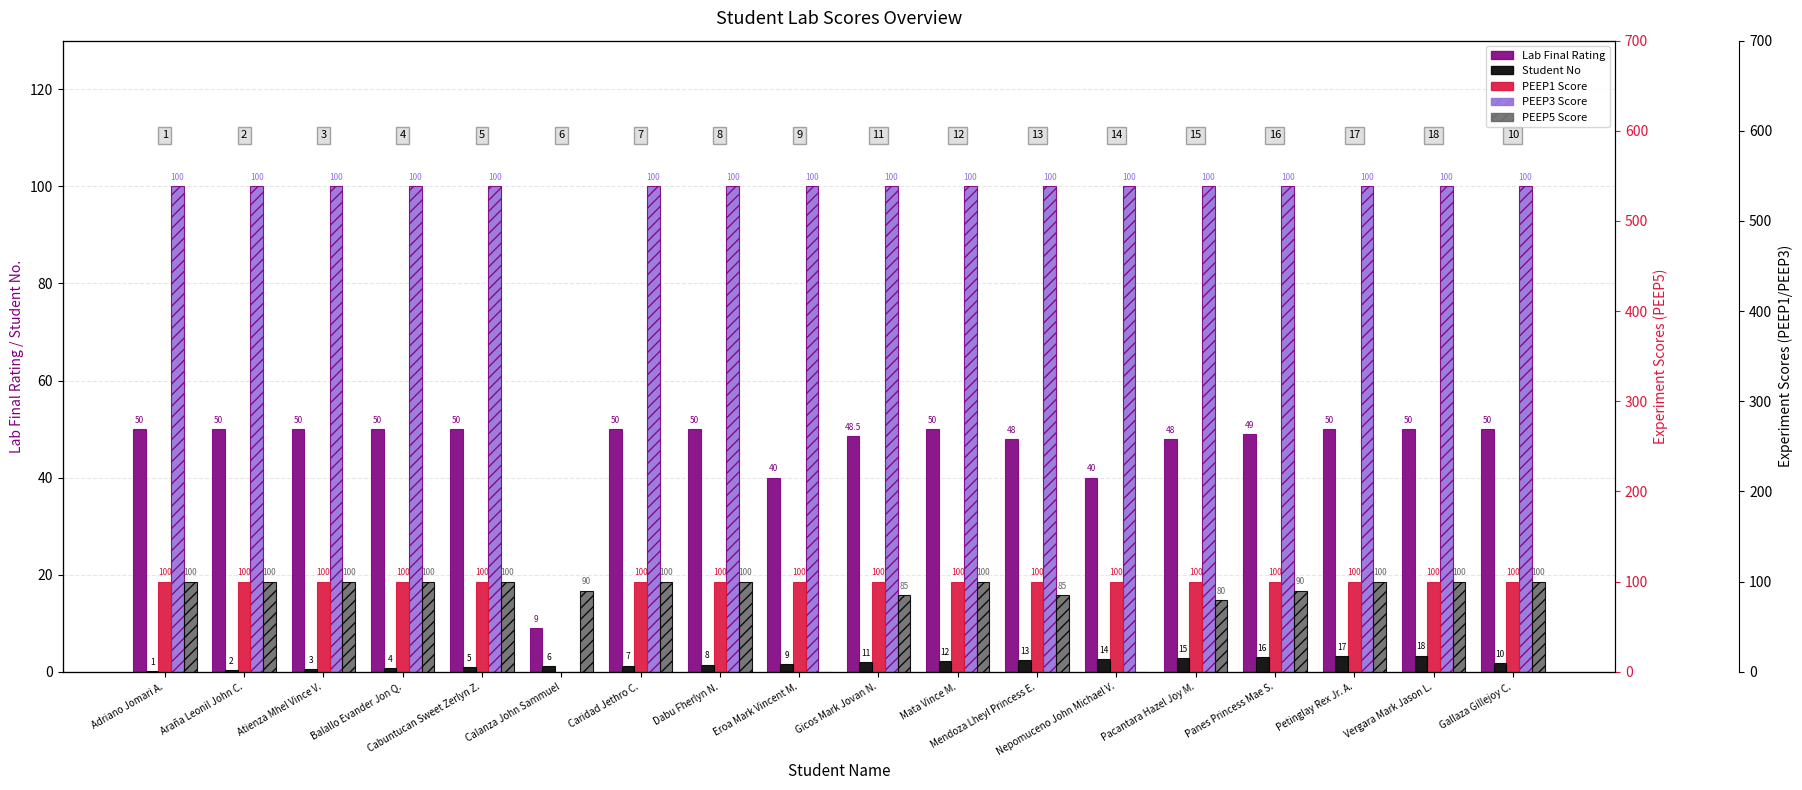

The PEEP1 Score series shows 57.0 at Dabu Fherlyn N.. True or false?

False